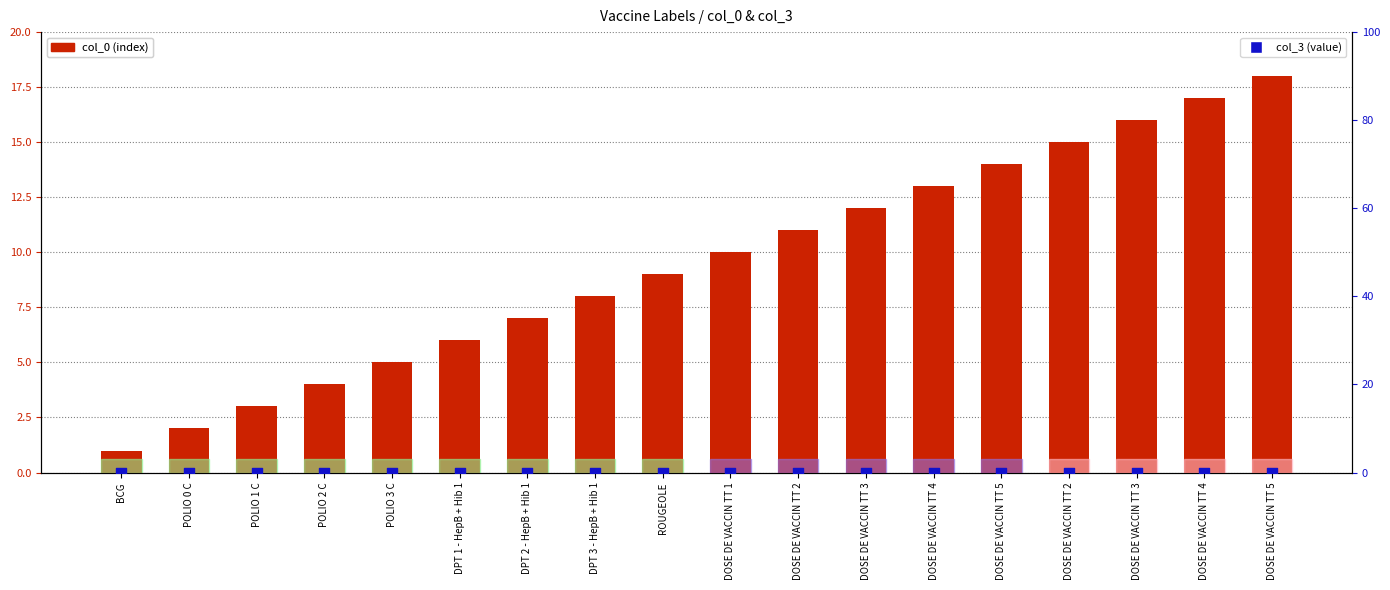

At which category is the sum across all series the highest?

DOSE DE VACCIN TT 5